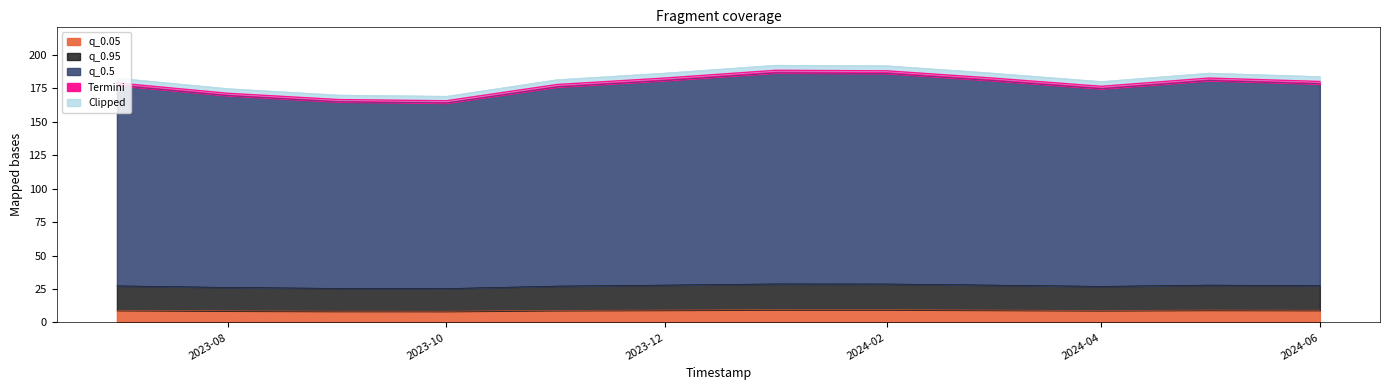

What is the minimum value for q_0.5?

163.8